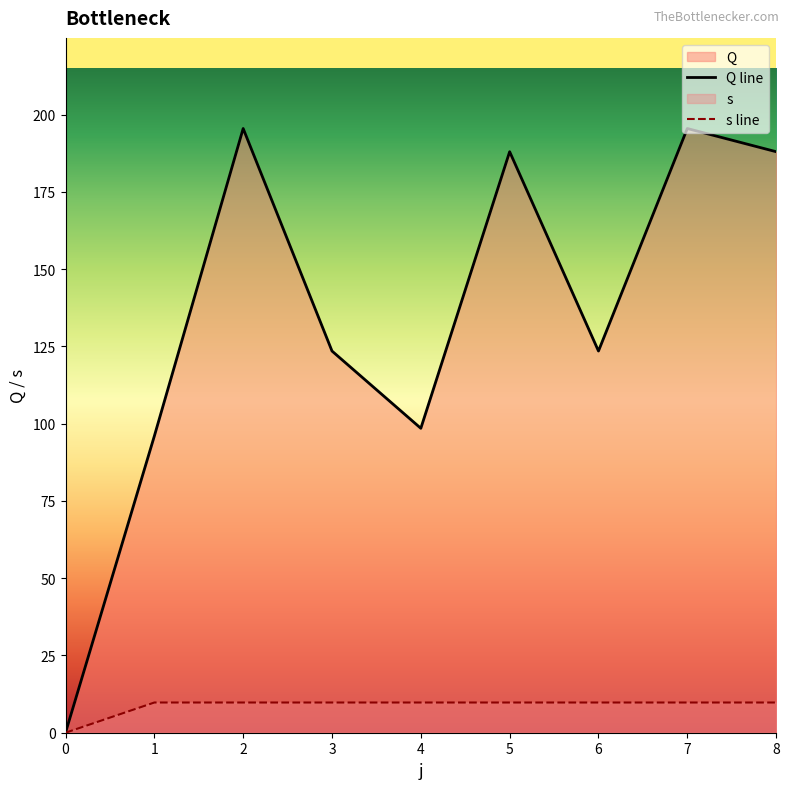

Rank the series by their average value, from highest to lowest.

Q line, s line